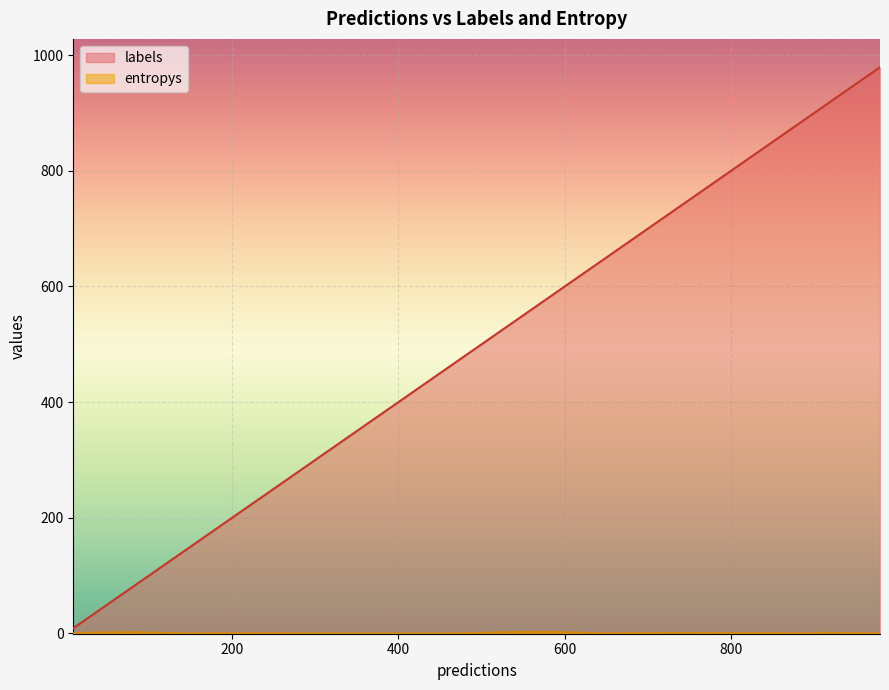

Which series has the largest range (max minus min)?

labels